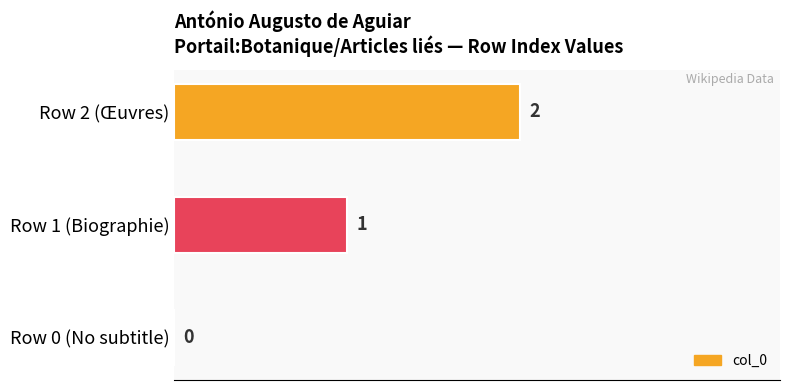

The chart shows a value of 1 at Row 1 (Biographie). True or false?

True